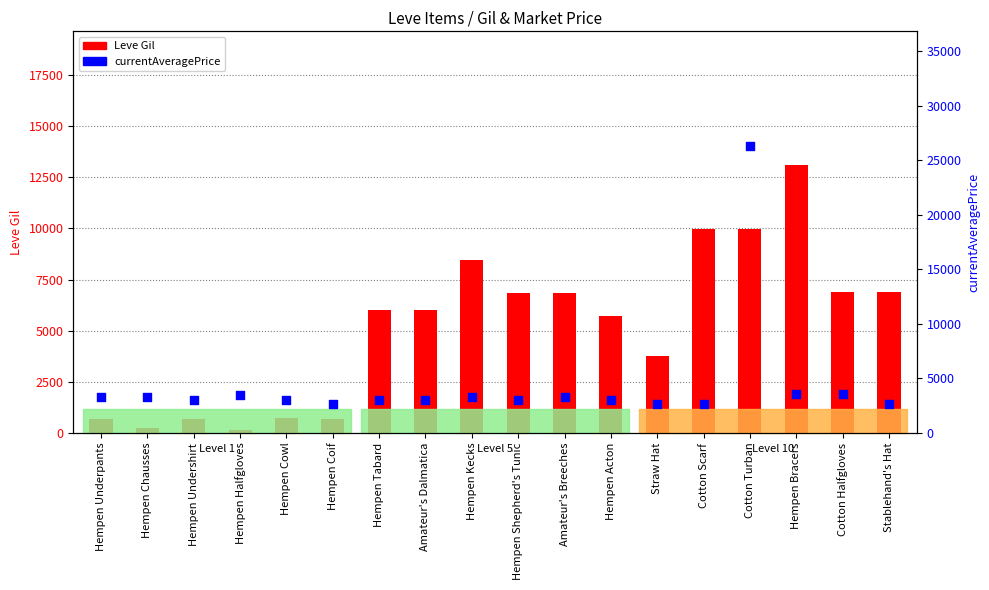

Which series reaches the minimum Y coordinate?

Leve Gil